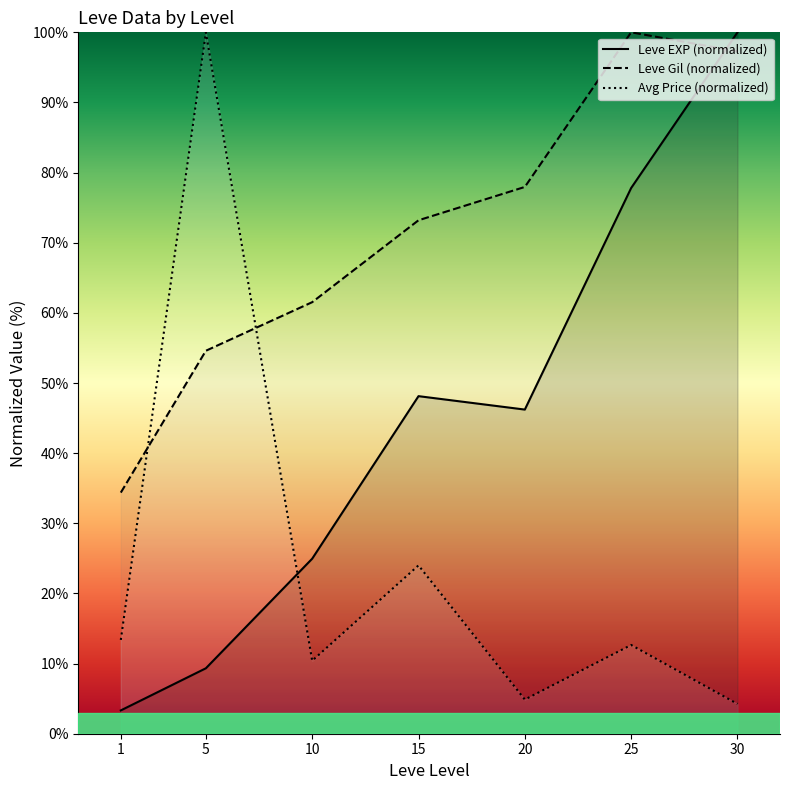

What is the sum of the Avg Price (normalized) values at 5 and 15?

124.0